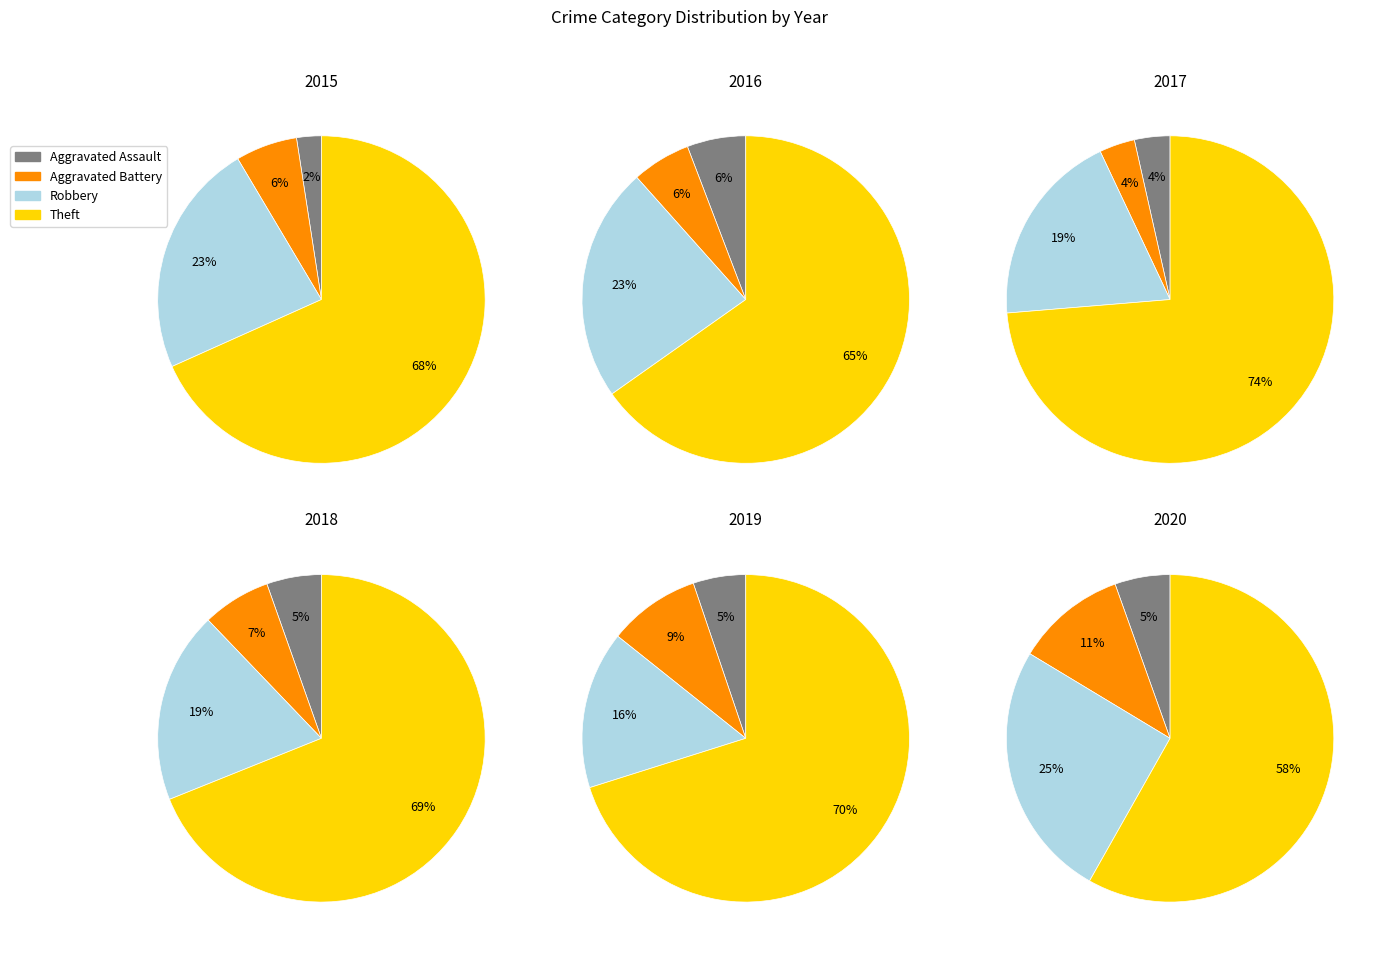

How many slices are in this pie chart?

4